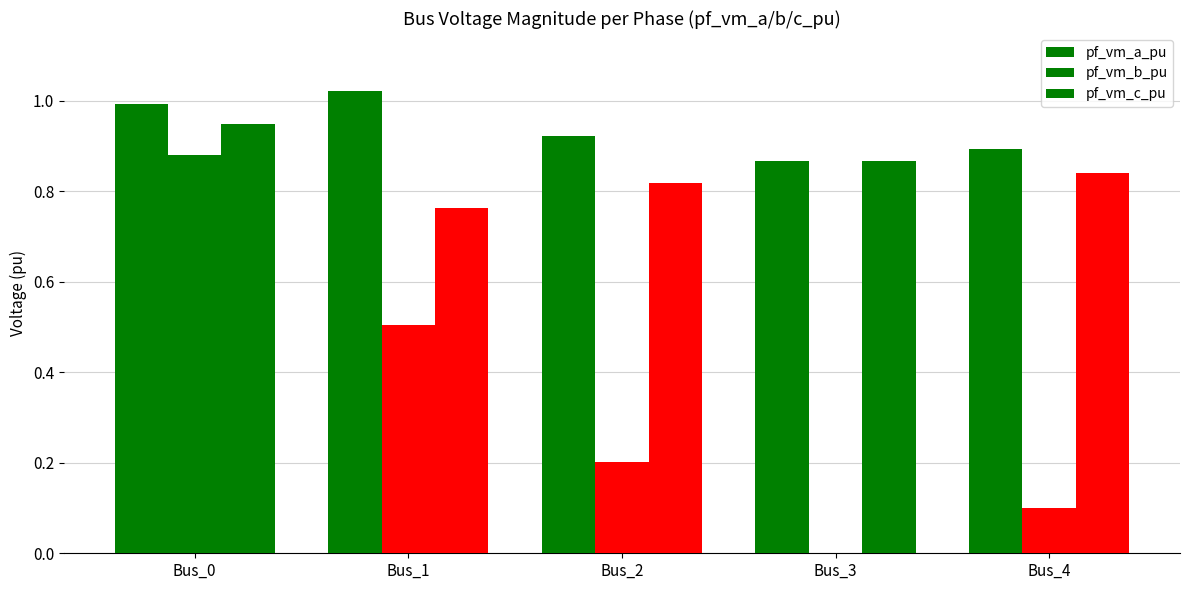

Reading left to right, list all the values displayed in this chart.

pf_vm_a_pu: Bus_0=1.0	Bus_1=1.0	Bus_2=0.9	Bus_3=0.9	Bus_4=0.9
pf_vm_b_pu: Bus_0=0.9	Bus_1=0.5	Bus_2=0.2	Bus_3=0.0	Bus_4=0.1
pf_vm_c_pu: Bus_0=0.9	Bus_1=0.8	Bus_2=0.8	Bus_3=0.9	Bus_4=0.8